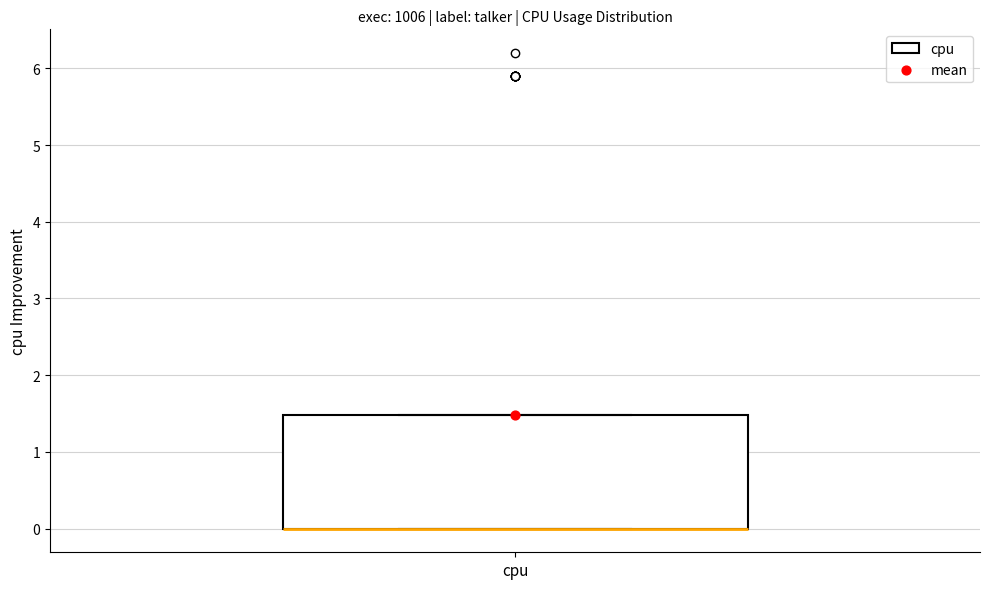

Where is the lower edge of the box for cpu on the y-axis? The values are not printed on the chart, so give them approximately, as read against the axis.

0.0